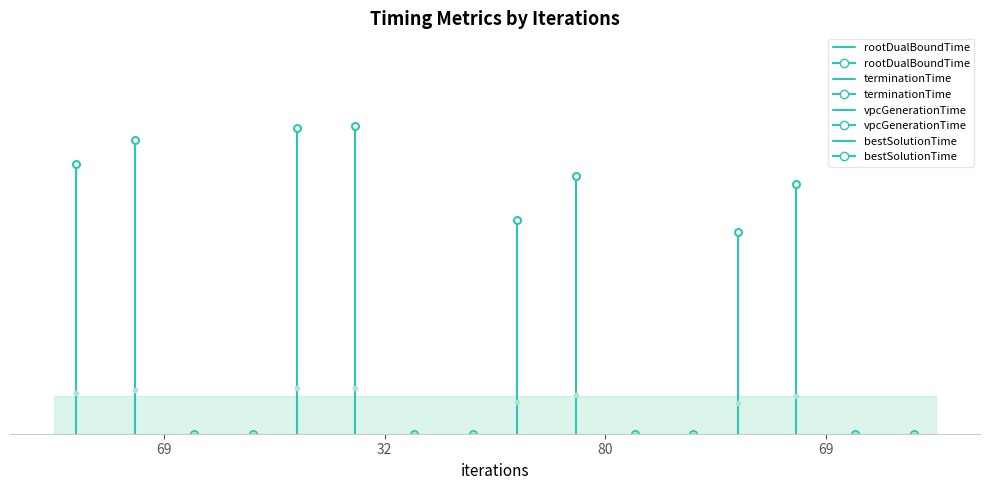

How many distinct data groups are displayed?

4